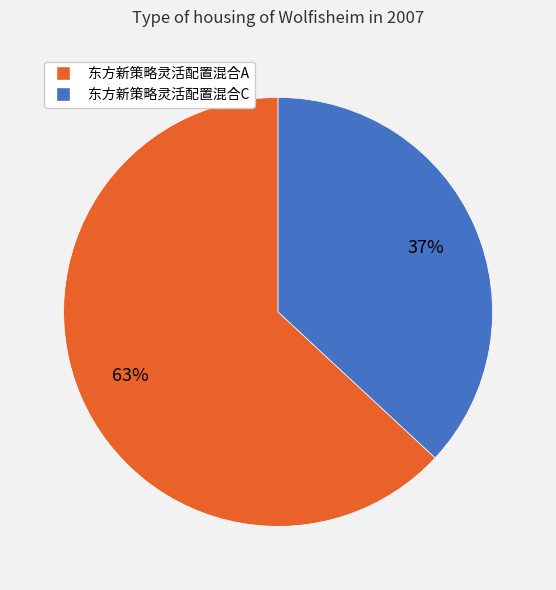

Approximately how many times larger is the value at 东方新策略灵活配置混合C compared to 东方新策略灵活配置混合A?

0.6